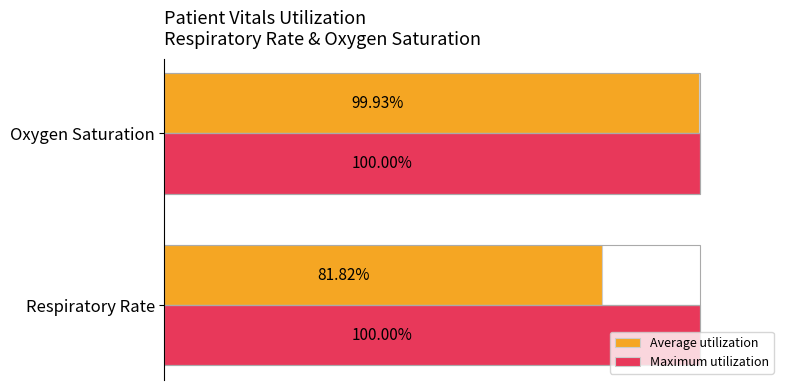

At Respiratory Rate, list the series in order from smallest to largest.

Average utilization, Maximum utilization